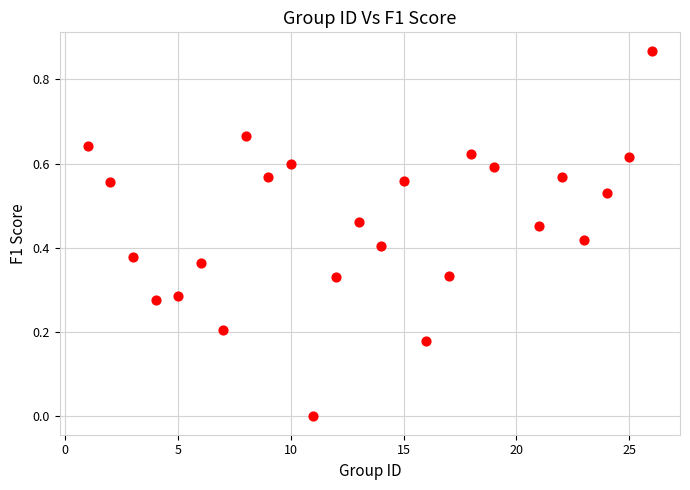

What is the range of X values (max minus min)?

25.0